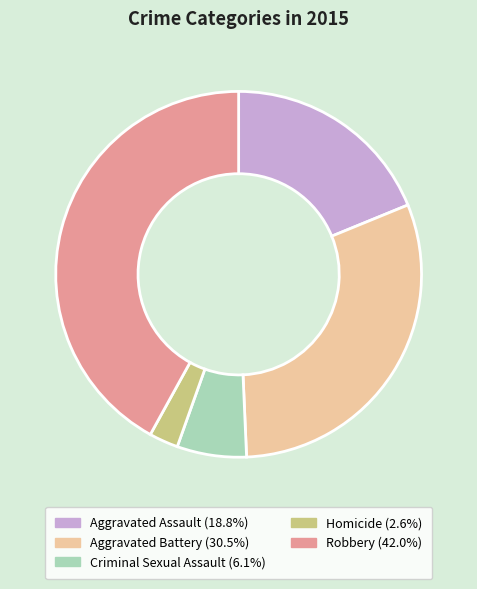

What is the ratio of the value at Robbery to the value at Homicide?

16.3